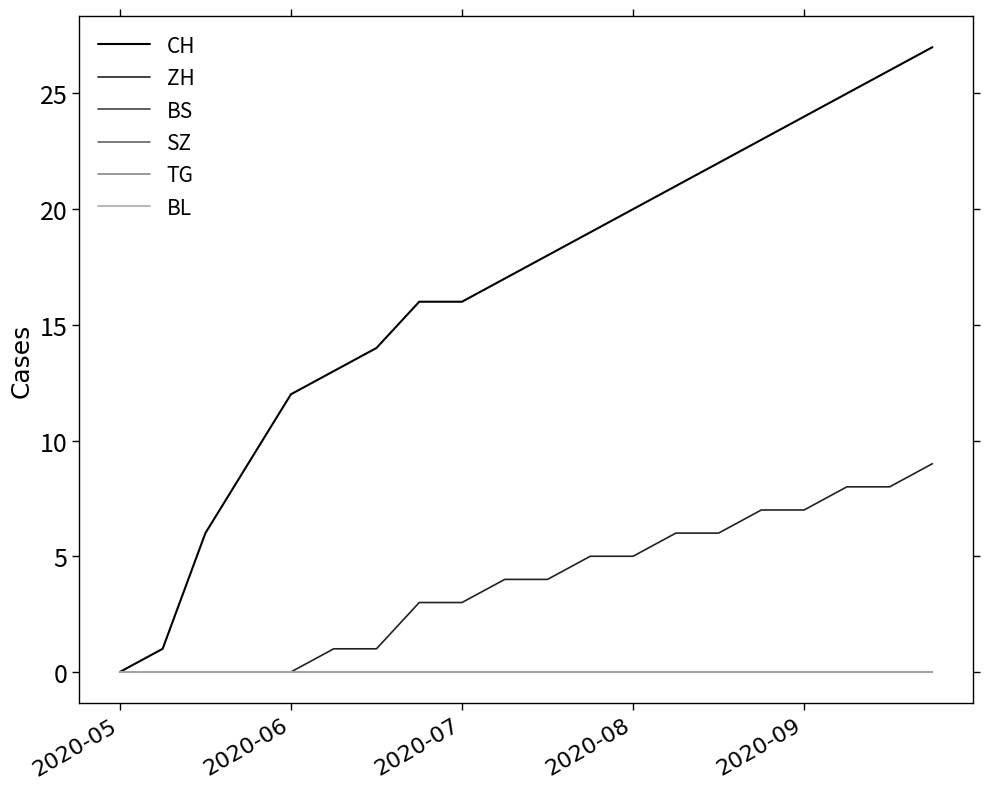

Does the chart display data point markers on the line(s)?

No